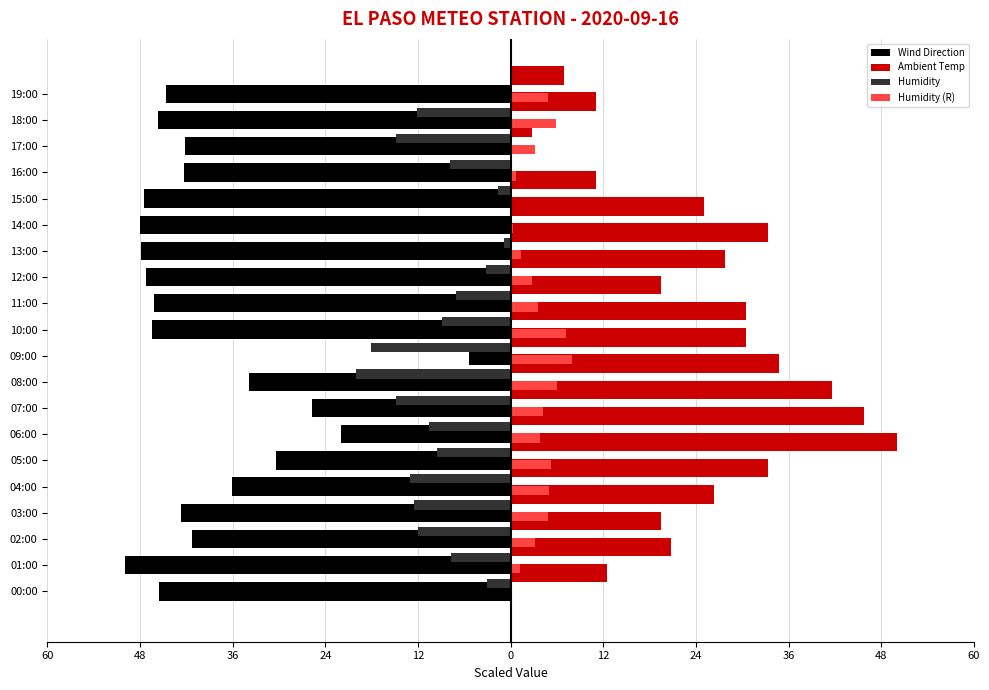

How many groups of bars are there?

20